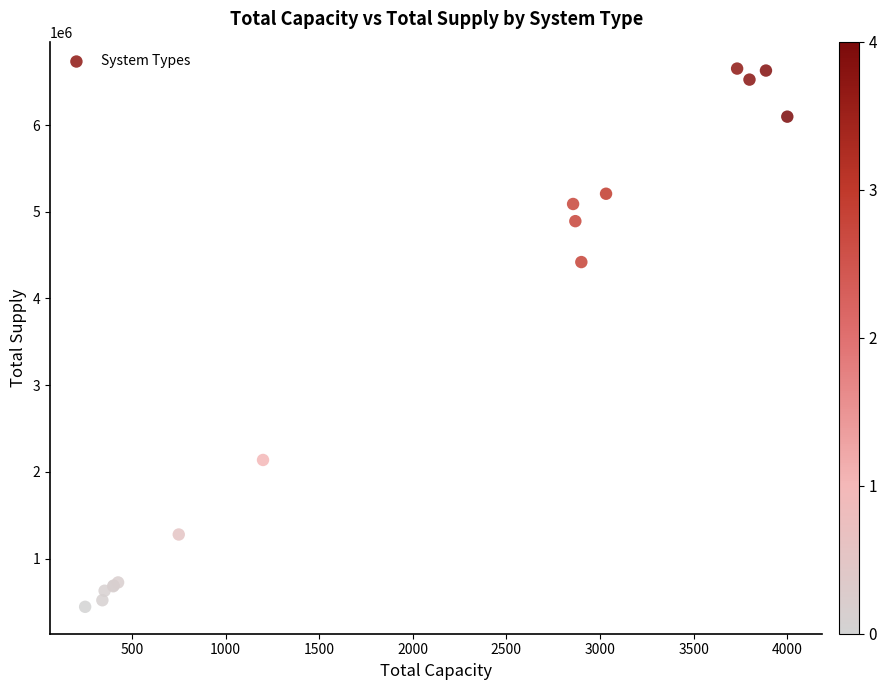

What Y value in the scatter plot is closest to 3548077?

4419895.4